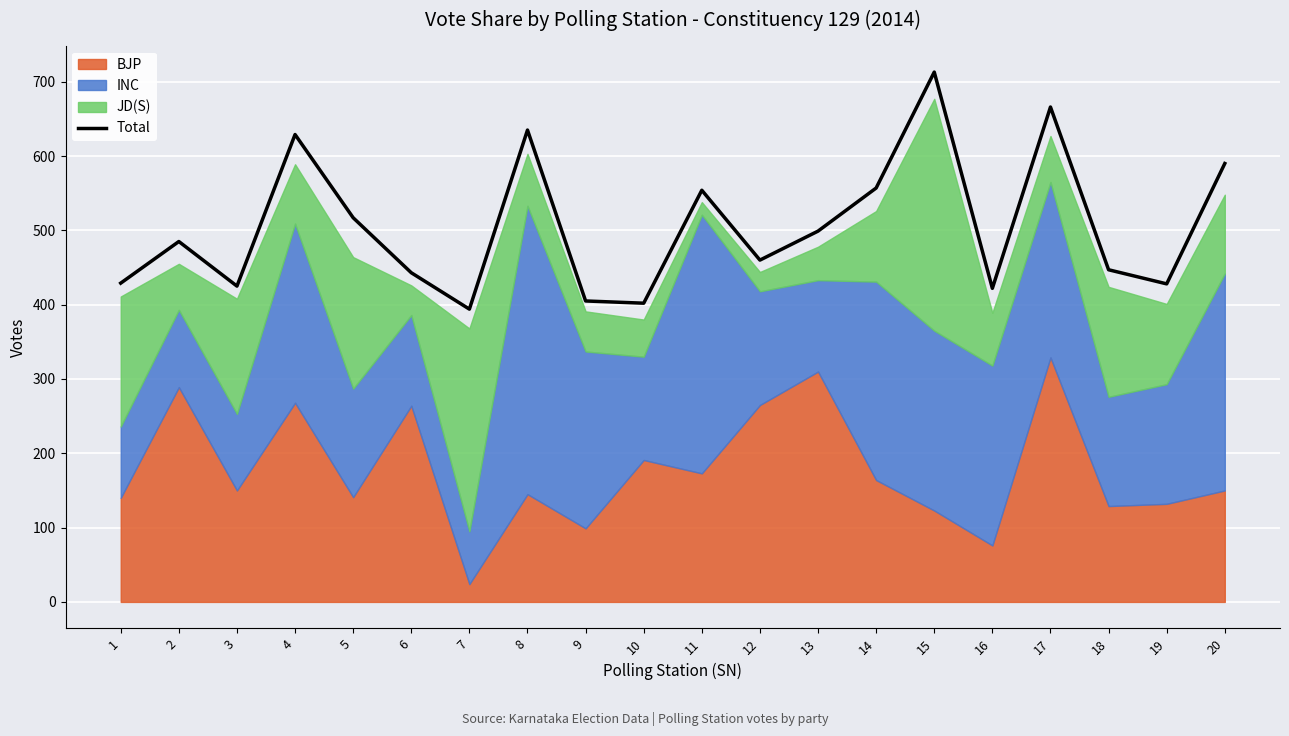

What is the maximum value shown in the chart?

713